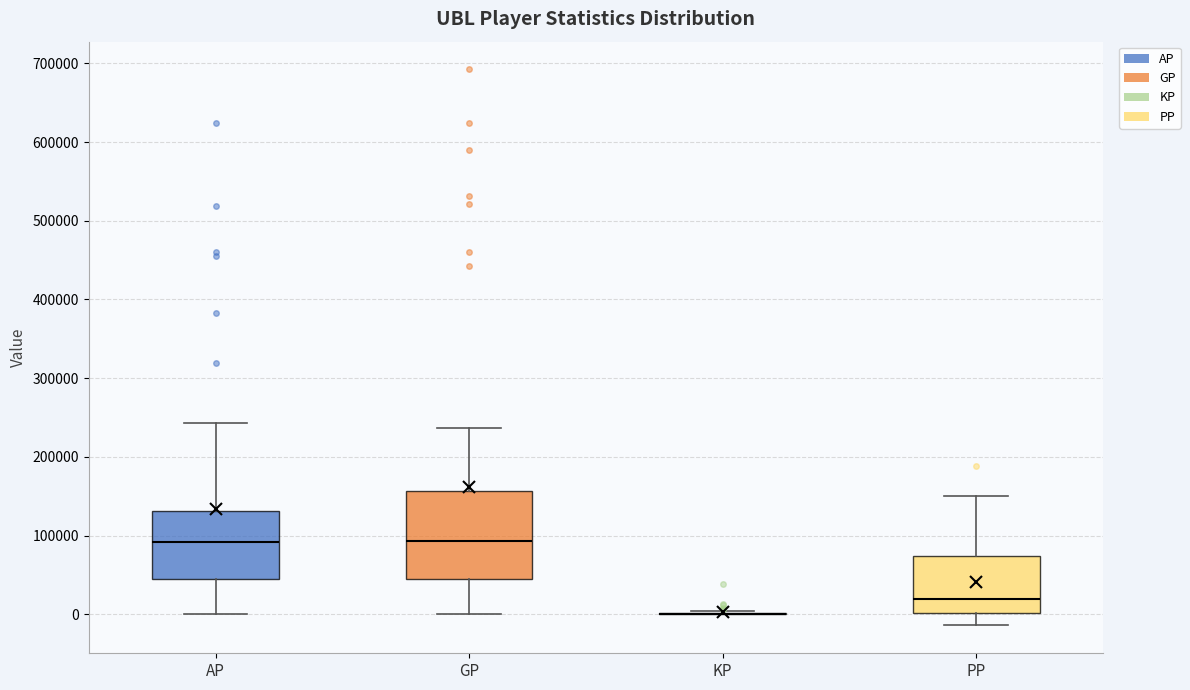

Comparing the boxes themselves (not the whiskers), which one is the tallest?

GP